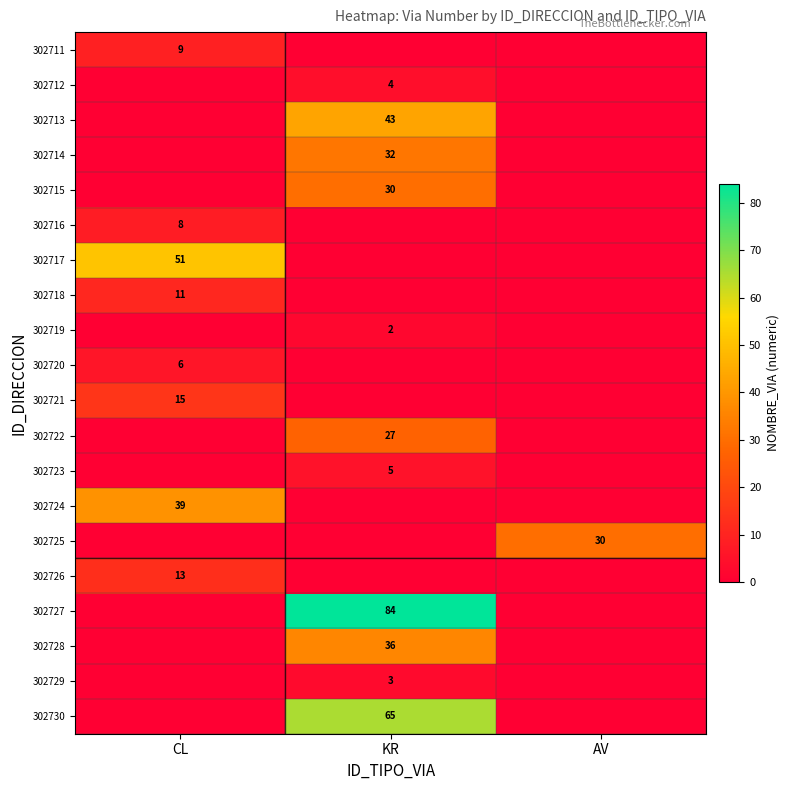

The 302714 series shows 32 at KR. True or false?

True